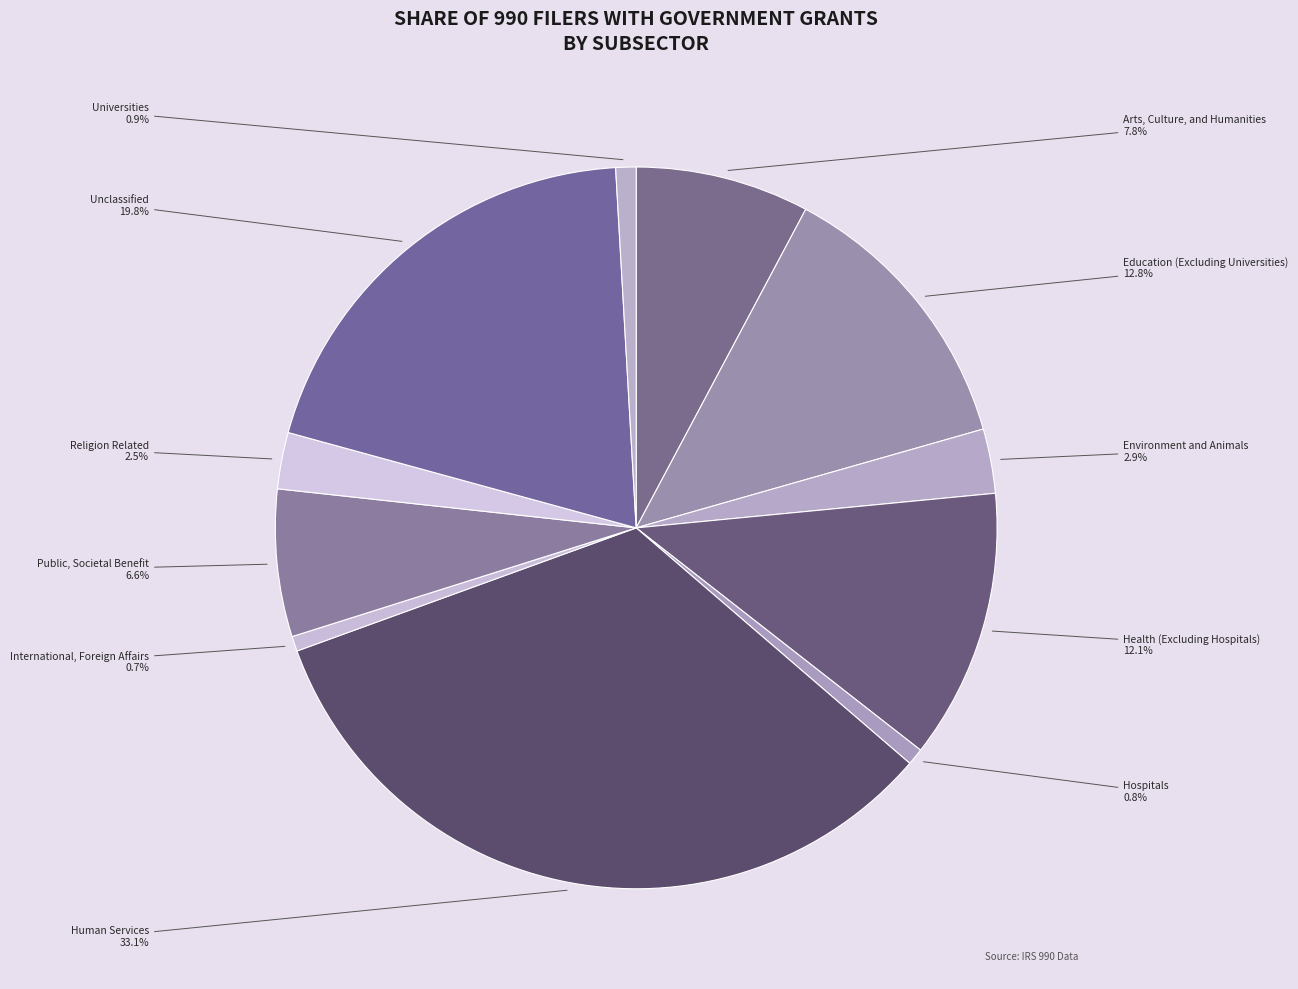

How many segments does this pie chart have?

11